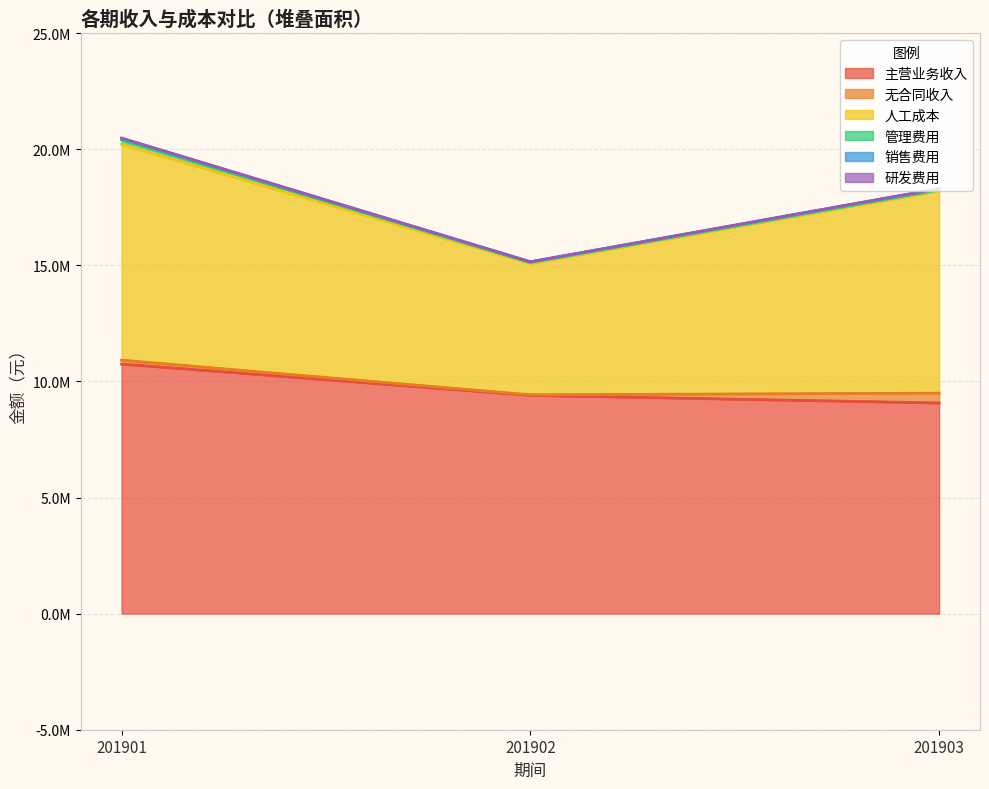

Is the value of 研发费用 at 201903 greater than the value of 主营业务收入 at 201902?

No